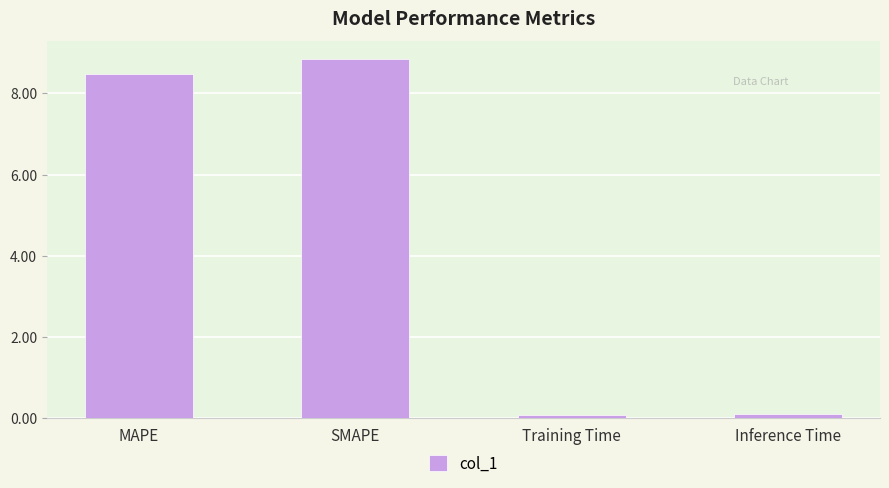

Between Inference Time and MAPE, which is larger?

MAPE